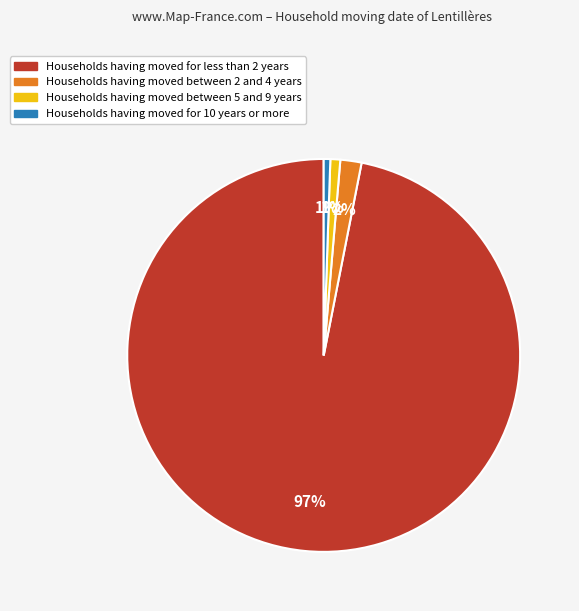

To the nearest percent, what is the average slice percentage?

25%